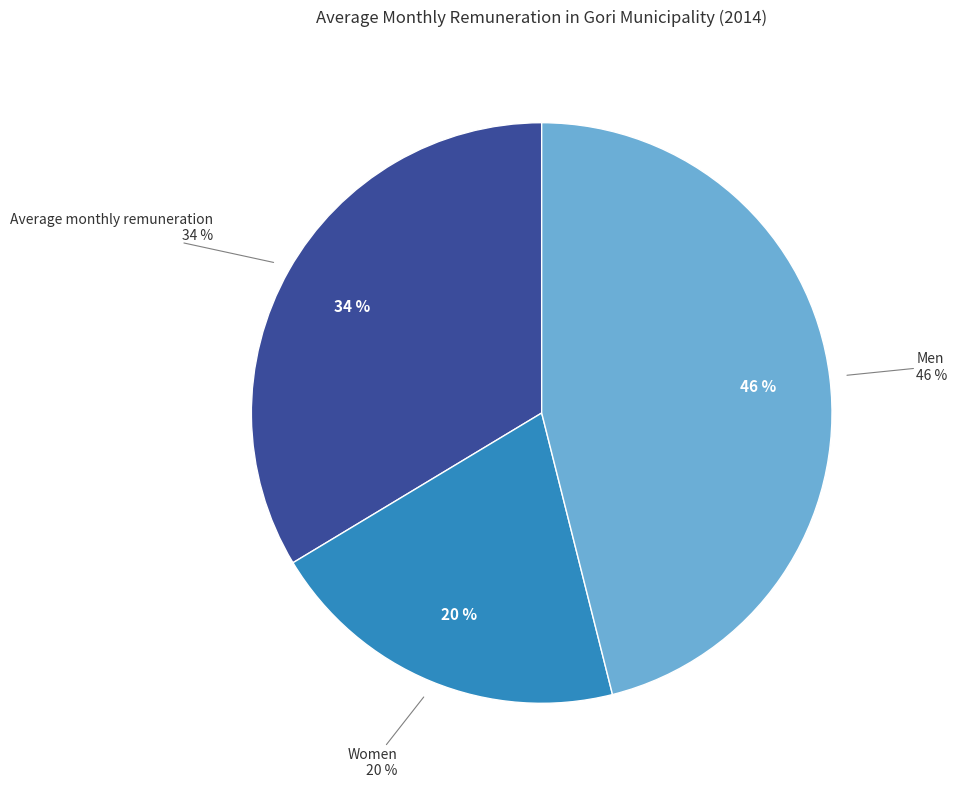

Which category has the biggest portion of the pie?

Men